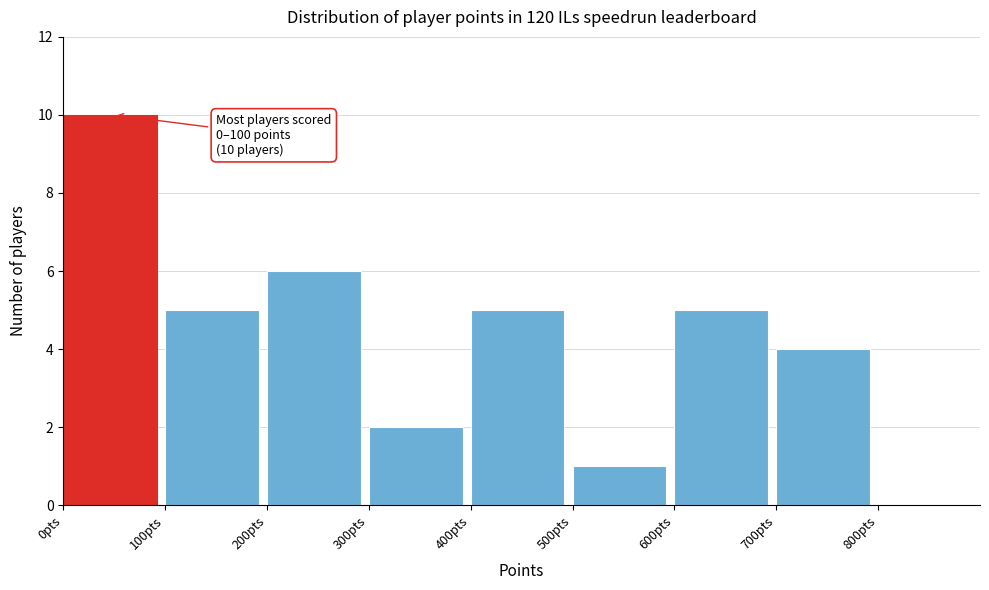

Over which range of the x-axis is the bar tallest?

0 to 100